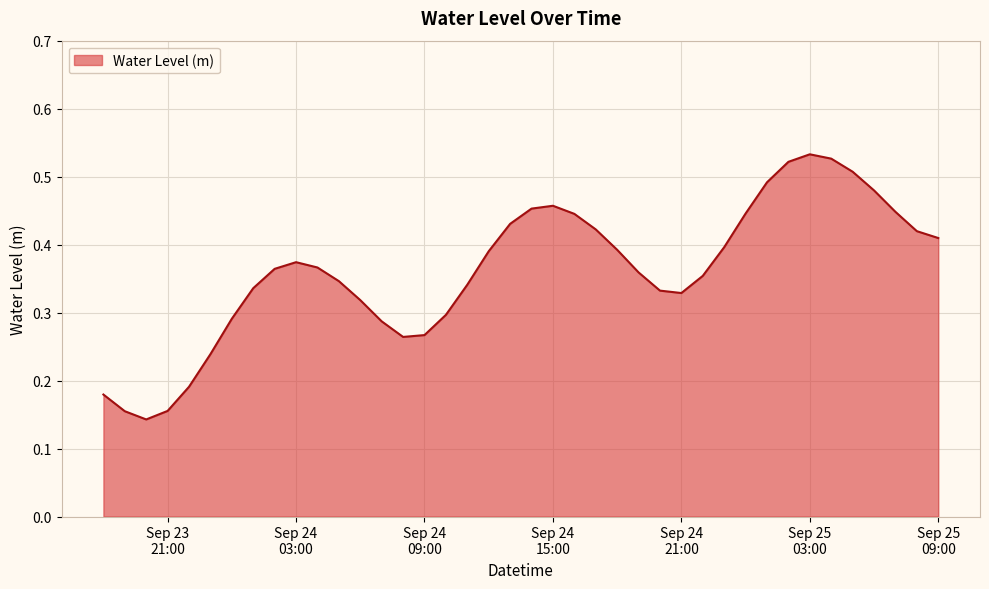

Is this an area chart (filled region under the line)?

Yes